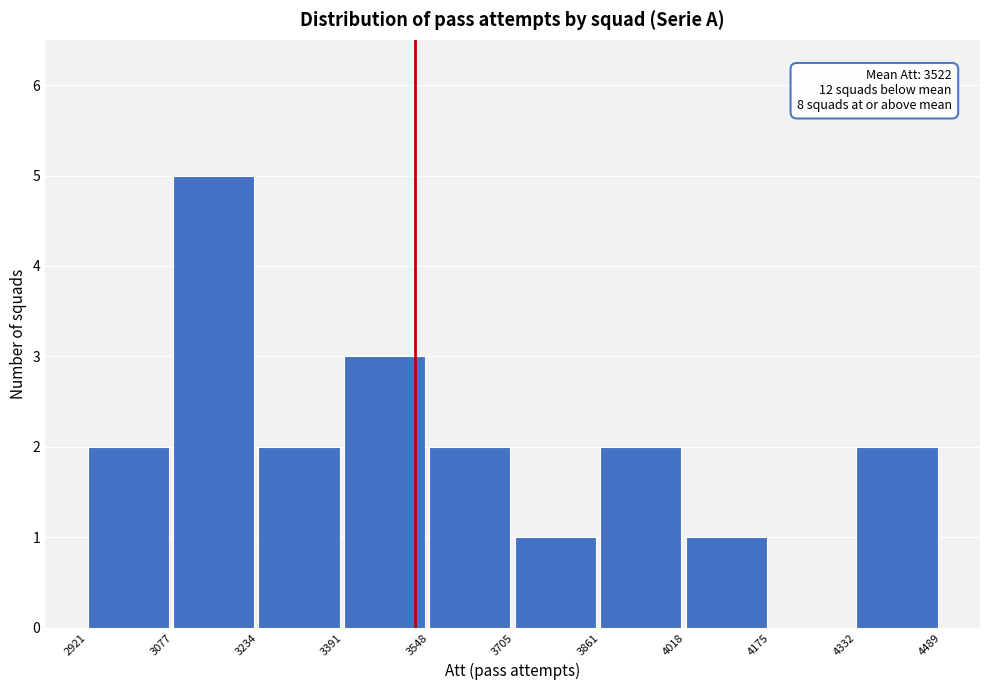

Over which range of the x-axis is the bar tallest?

3077 to 3234